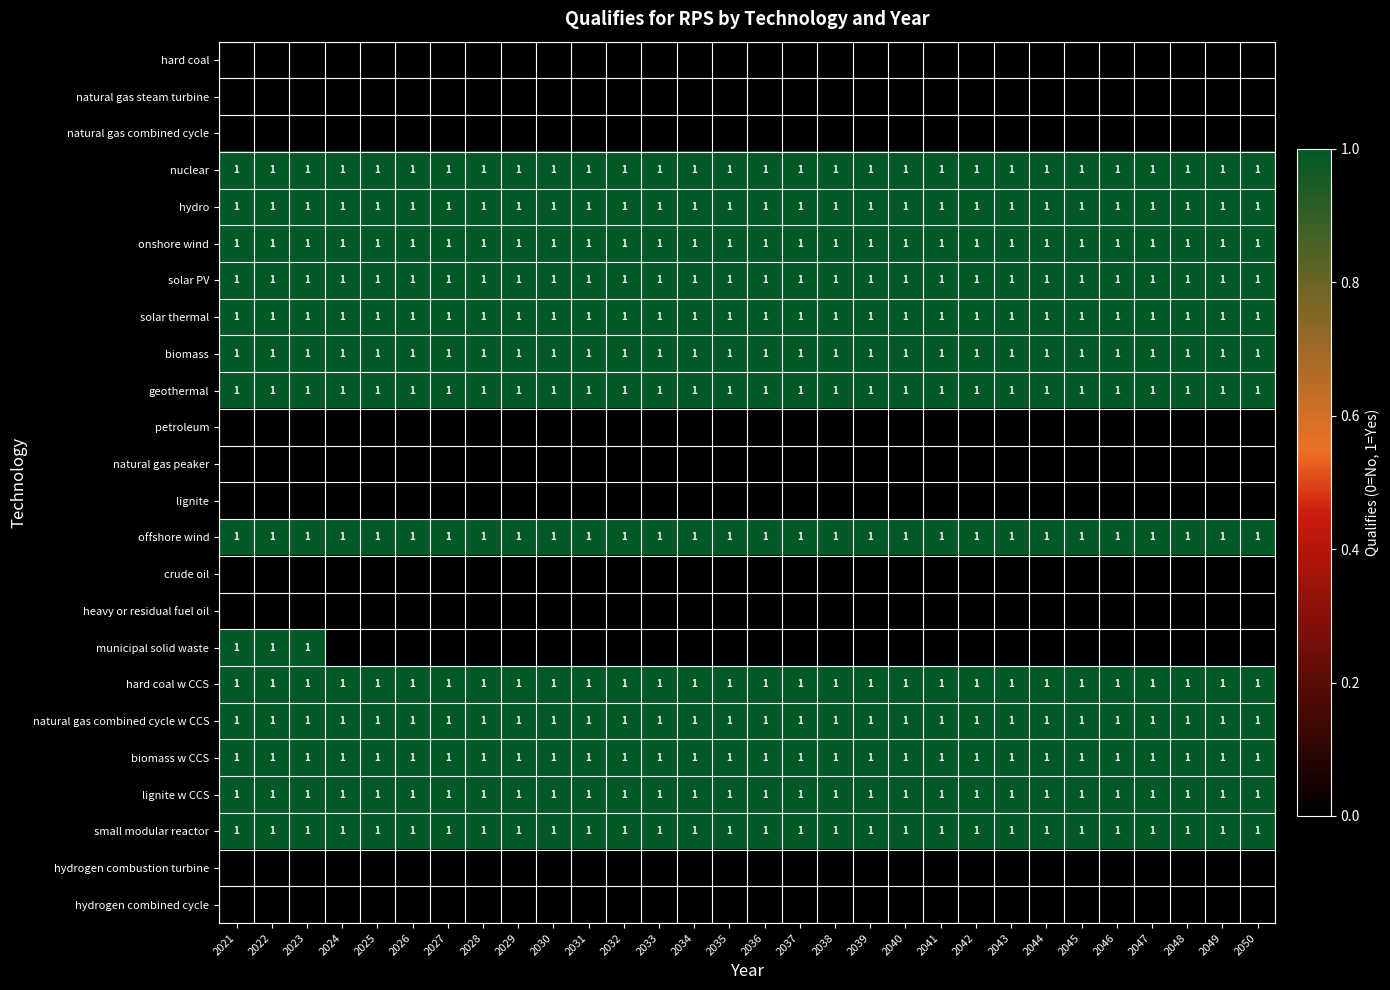

The solar PV series shows 0 at 2048. True or false?

False